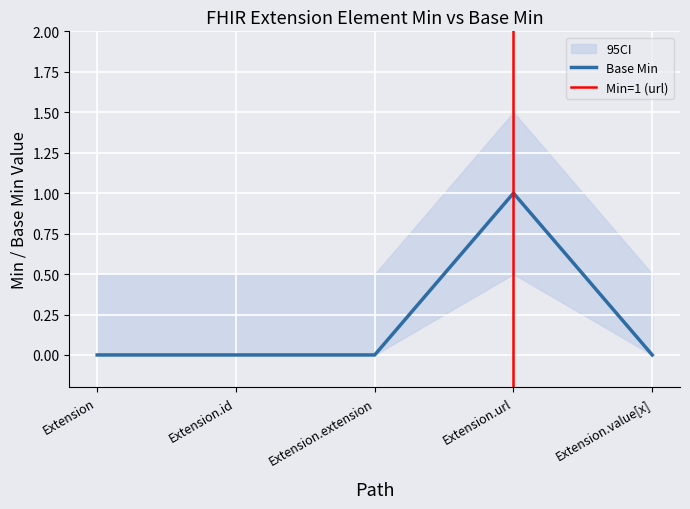

Reading right to left, what are all the values shown in this chart?

Extension.value[x]=0	Extension.url=1	Extension.extension=0	Extension.id=0	Extension=0